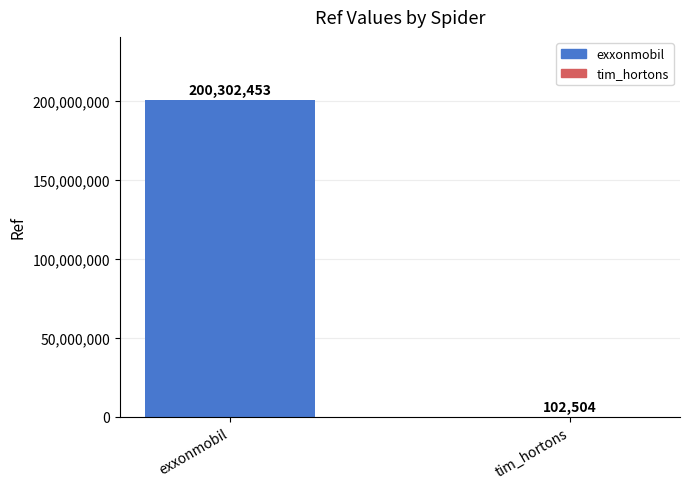

The chart shows a value of 200302453 at exxonmobil. True or false?

True